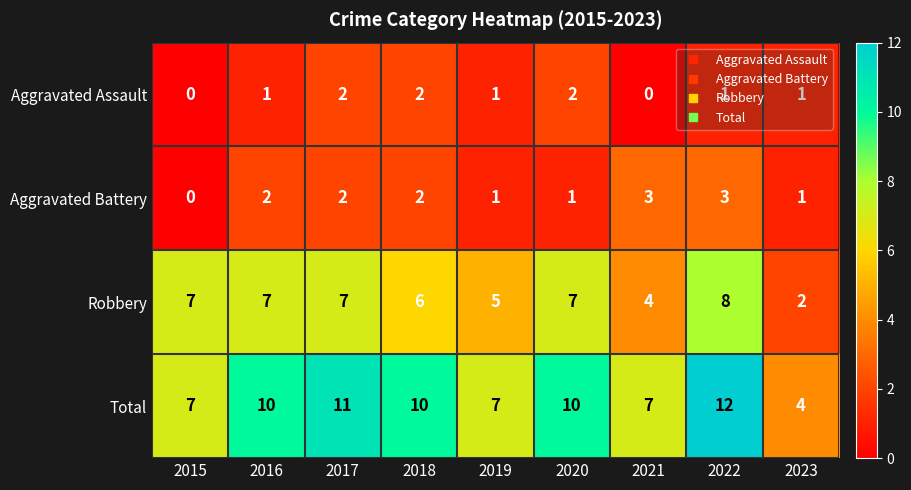

Is the value of Aggravated Battery at 2021 greater than the value of Total at 2021?

No